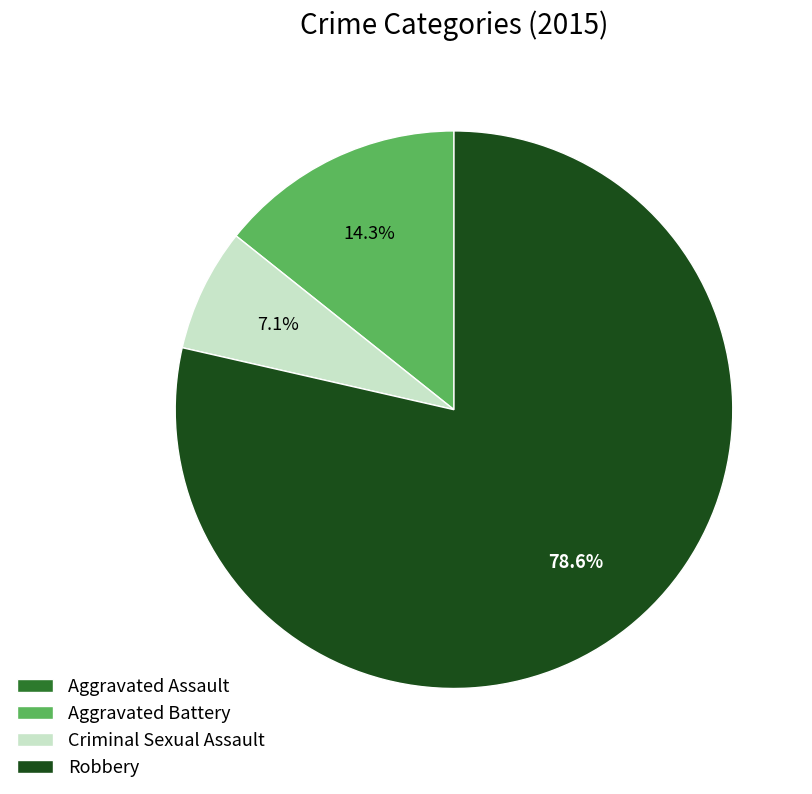

Is there a majority slice in this chart?

Yes